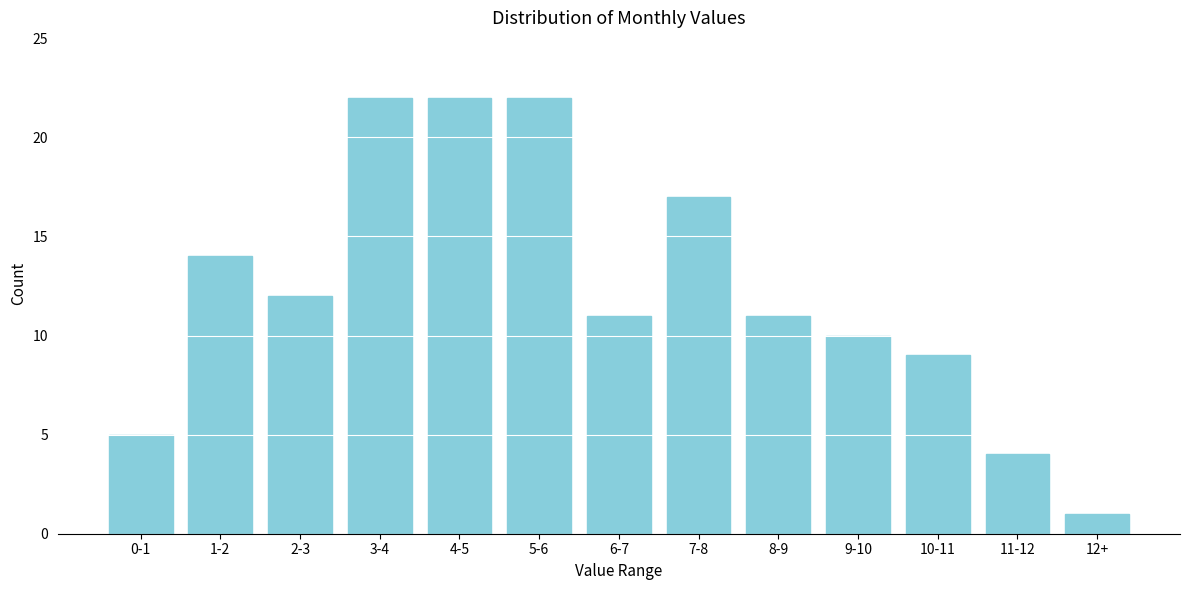

Reading left to right, list all the values displayed in this chart.

0-1=5	1-2=14	2-3=12	3-4=22	4-5=22	5-6=22	6-7=11	7-8=17	8-9=11	9-10=10	10-11=9	11-12=4	12+=1